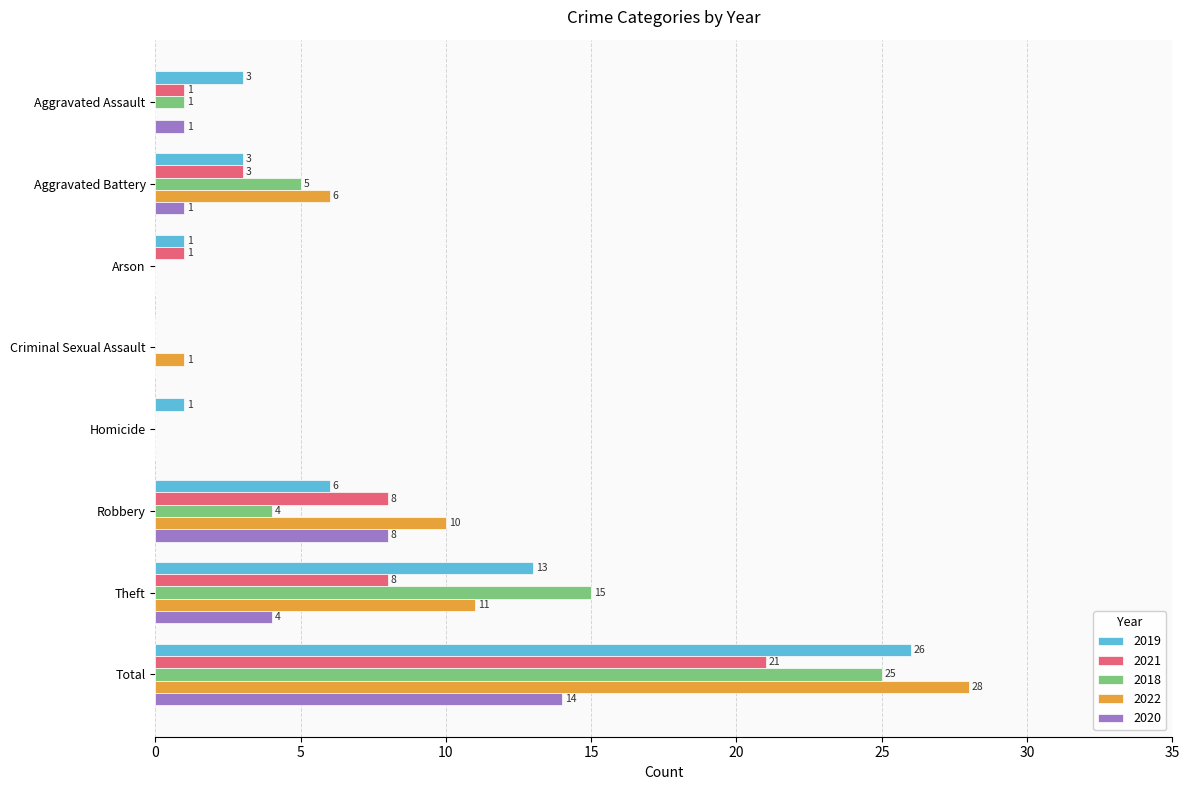

At which label is 2018 closest to 12?

Theft